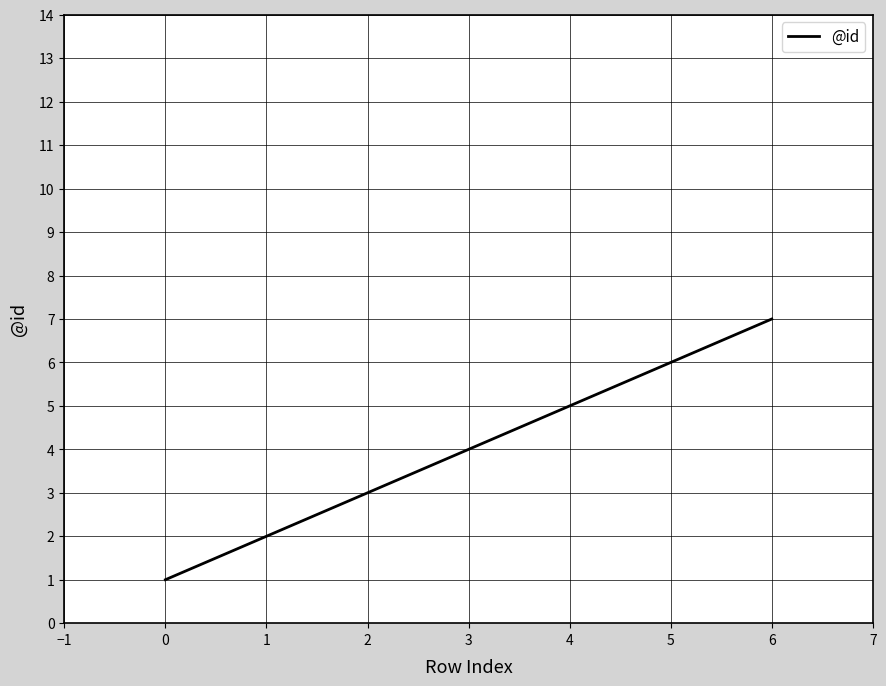

What is the average value?

4